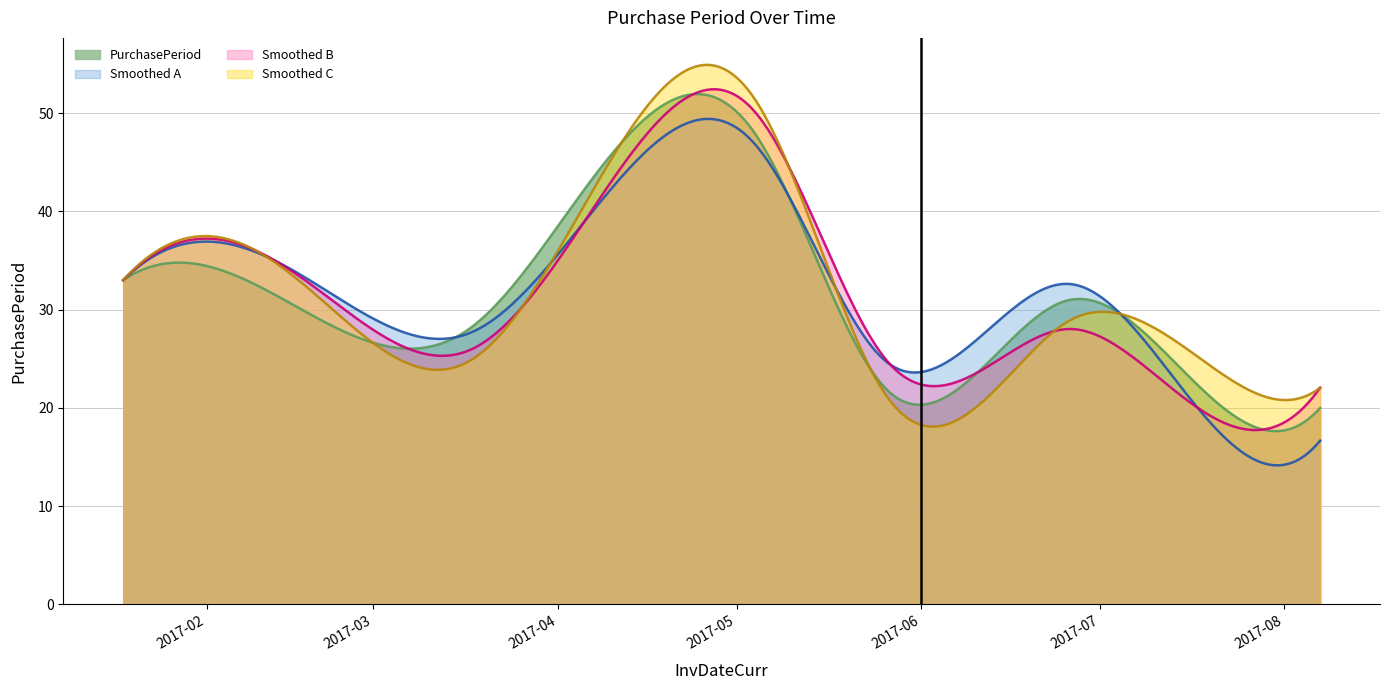

What position from the right is 2017-05-04?

5